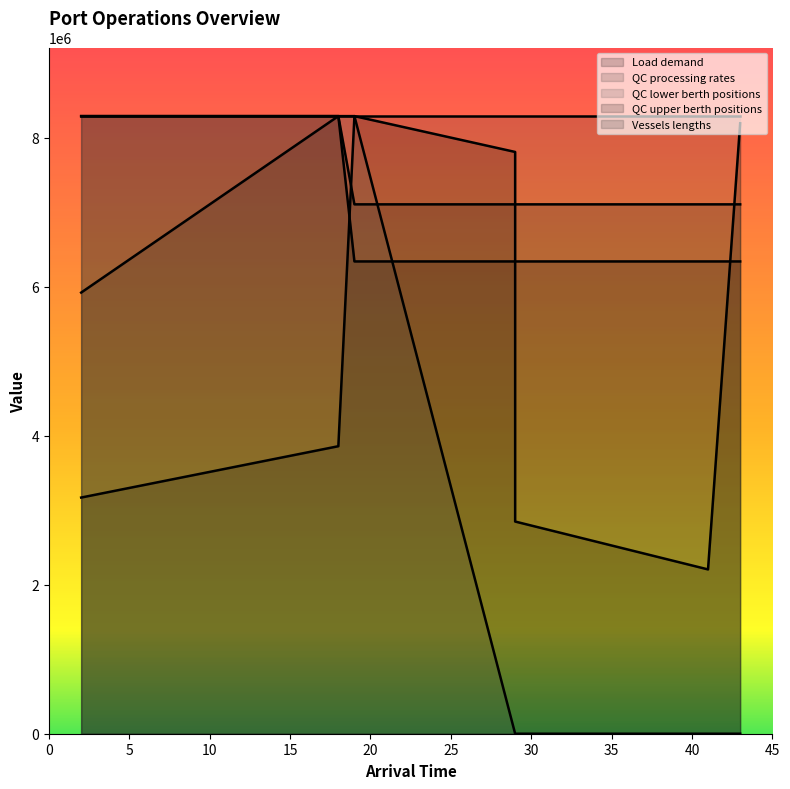

At which category does Vessels lengths reach its first local peak?

18